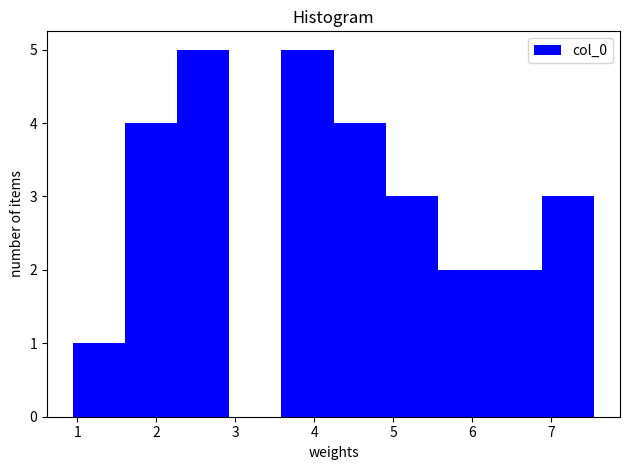

What is the height of the bar covering 6.2 to 6.9 on the x-axis? Neither the bar edges nor the heights are printed on the chart, so give them approximately, as read against the axes.

2